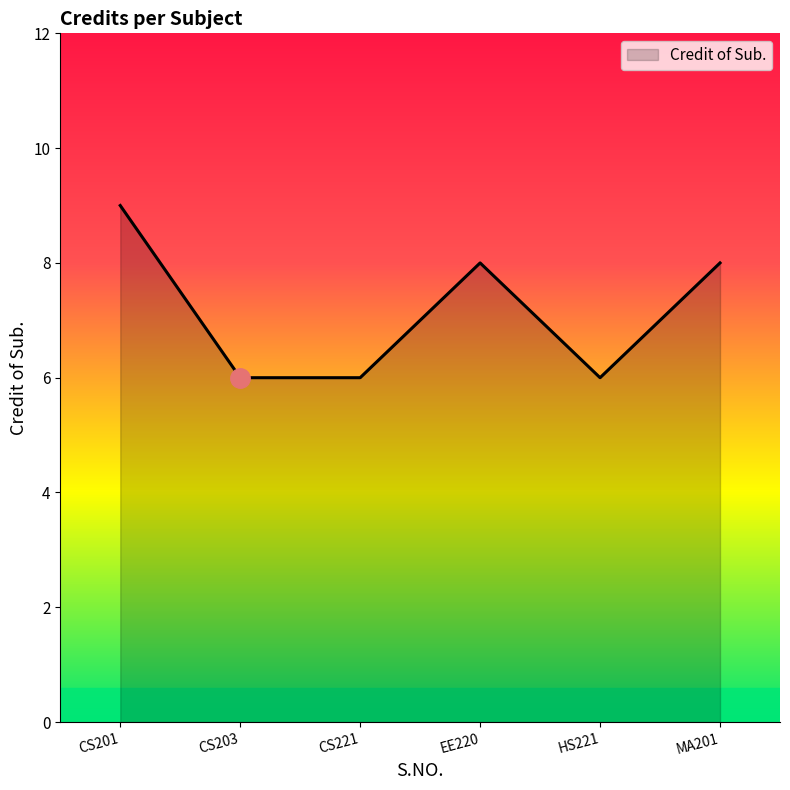

What is the difference between the maximum and minimum values?

3